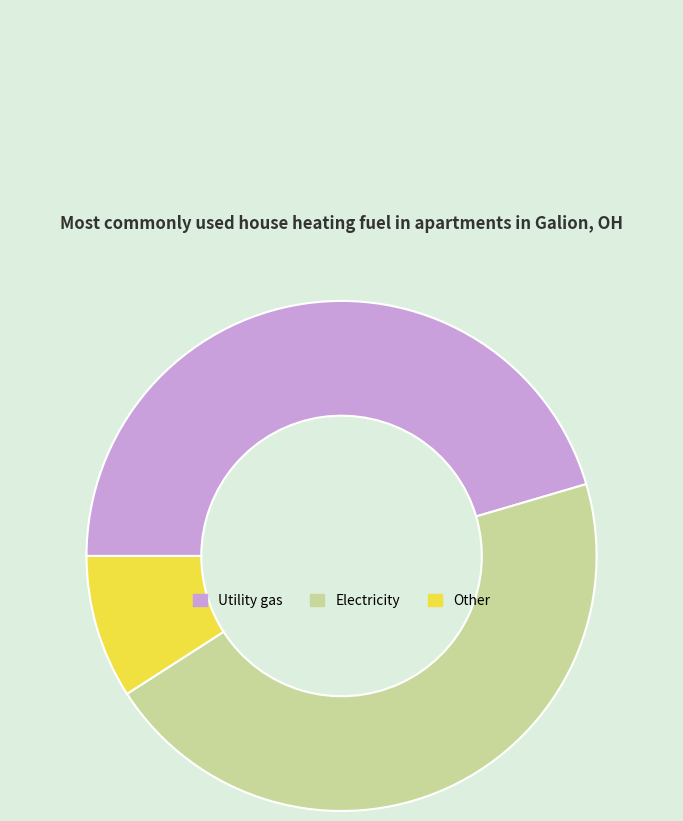

Is there a majority slice in this chart?

No